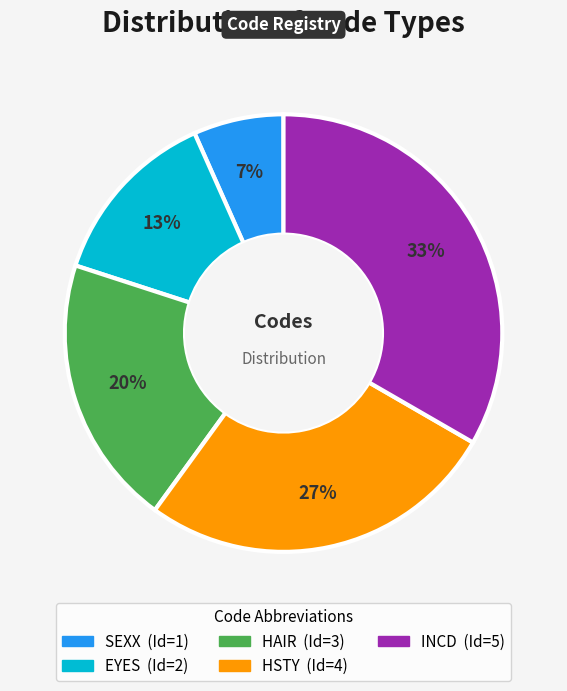

The SEXX slice represents 16% of the pie. True or false?

False